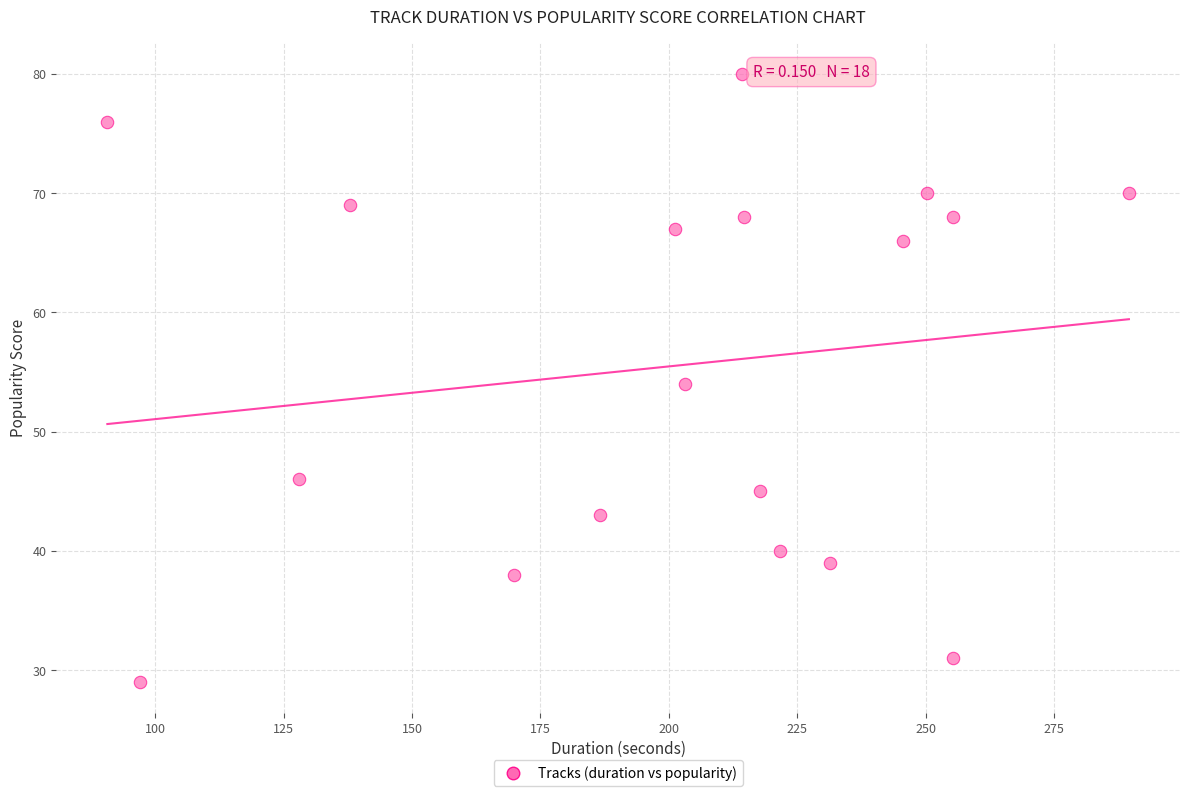

What is the range of Y values (max minus min)?

51